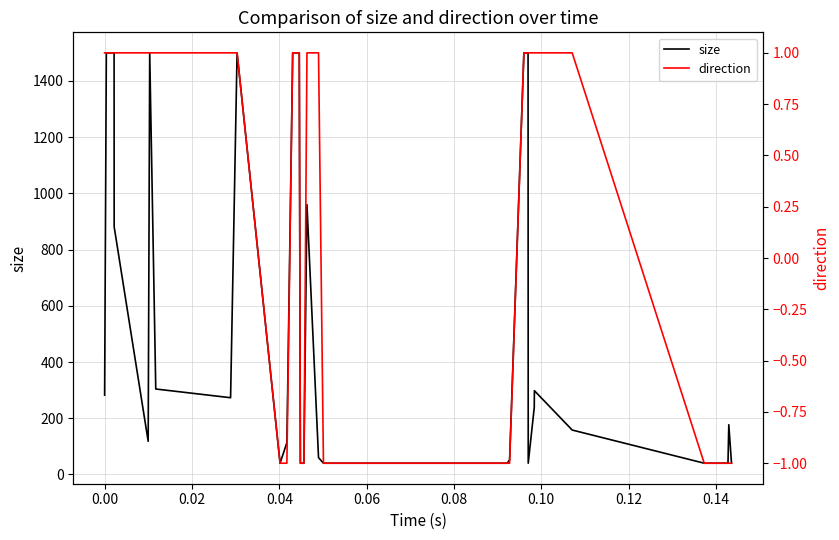

Rank the series by their maximum value, from lowest to highest.

direction, size